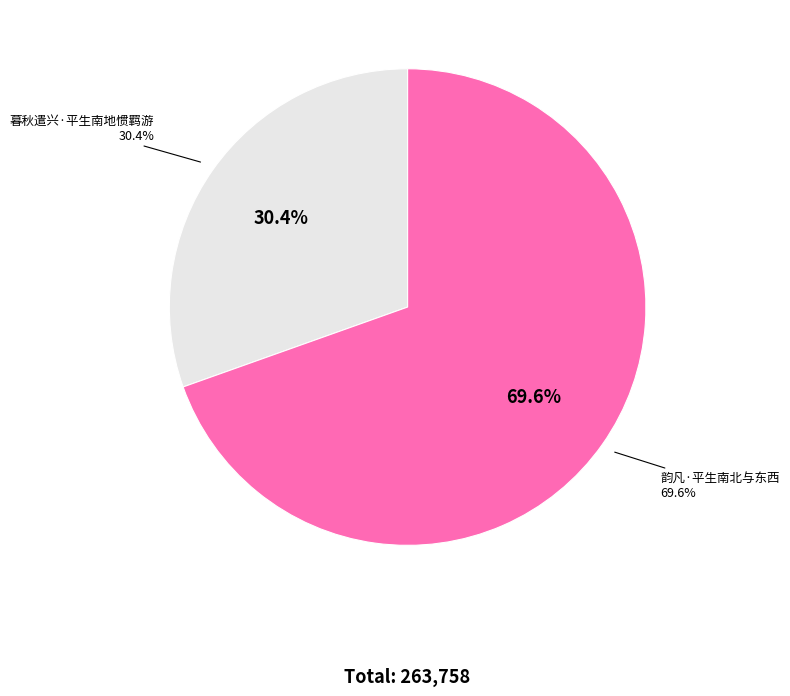

The 暮秋遣兴·平生南地惯羁游 slice represents 41% of the pie. True or false?

False